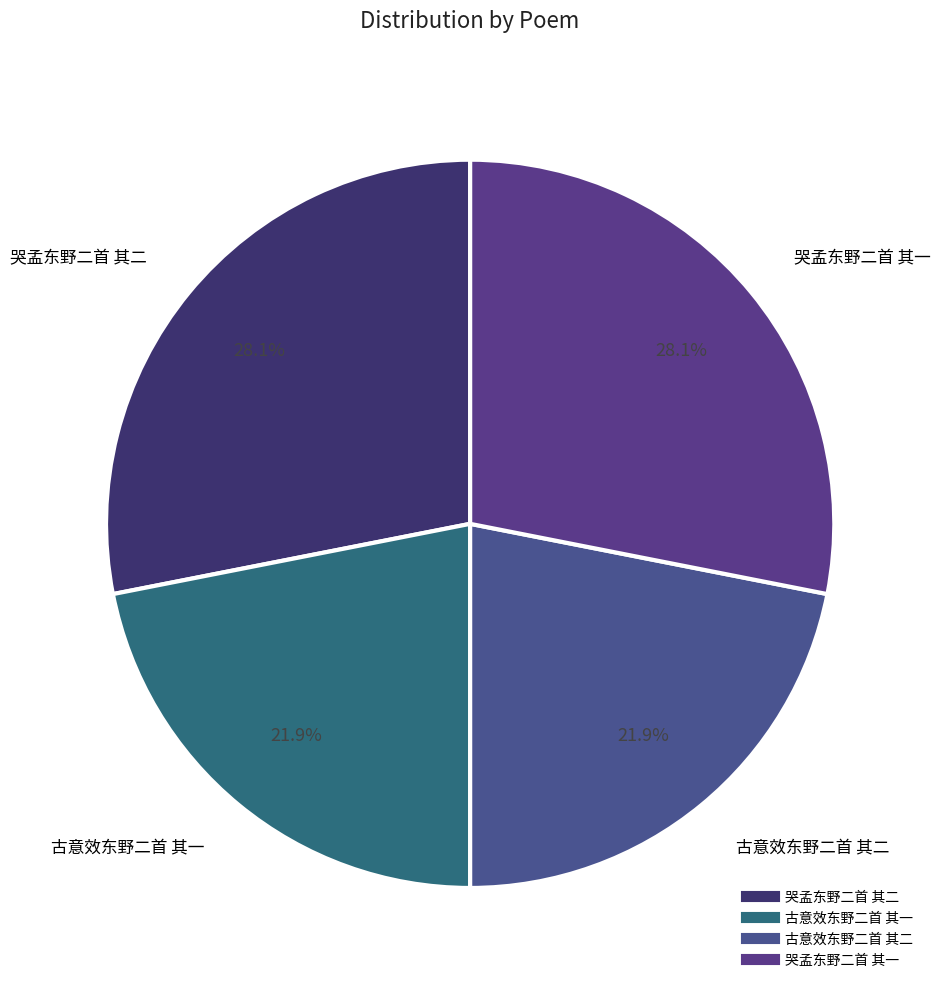

Is there a majority slice in this chart?

No